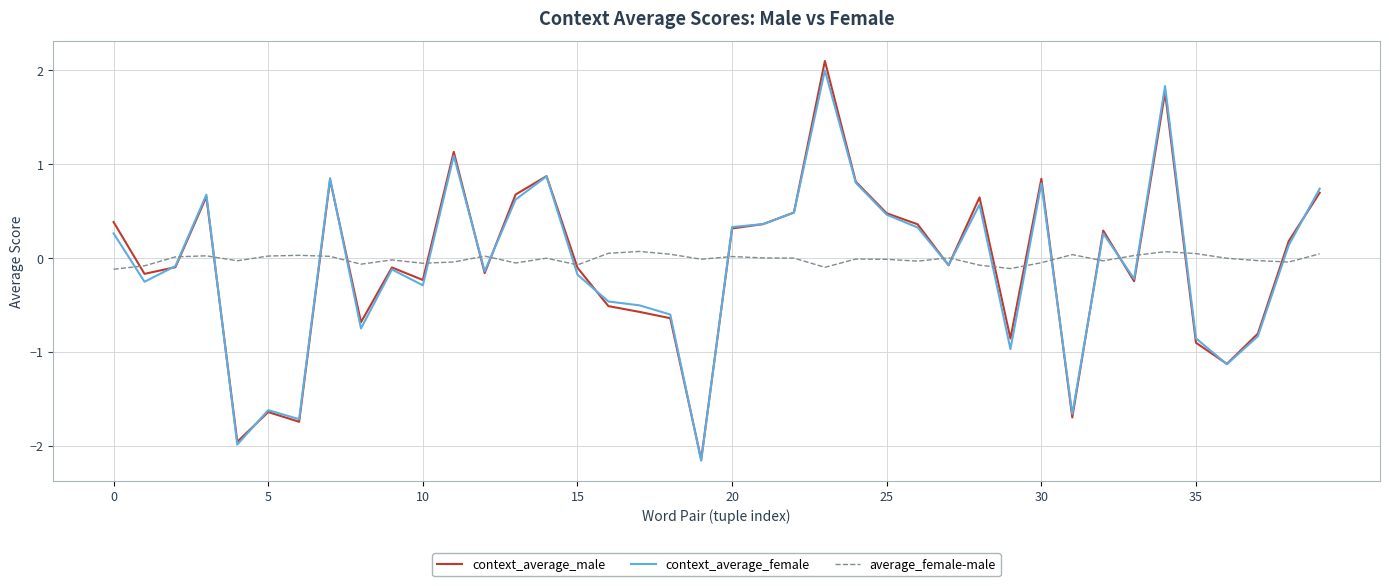

How many categories are shown in the chart?

40